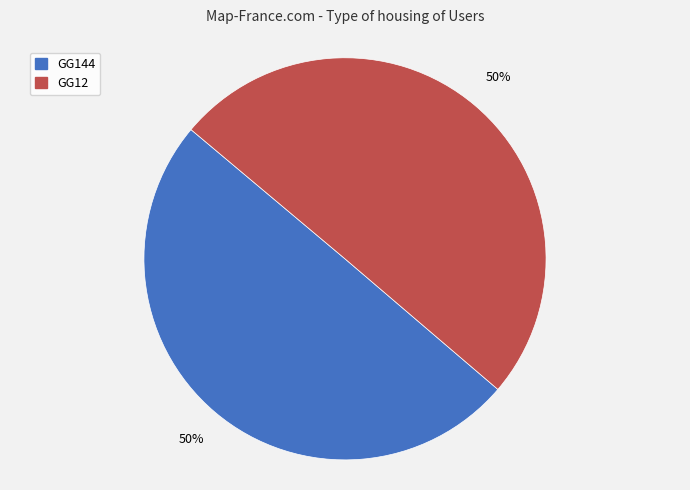

To the nearest percent, what percentage of the pie is GG12?

50%